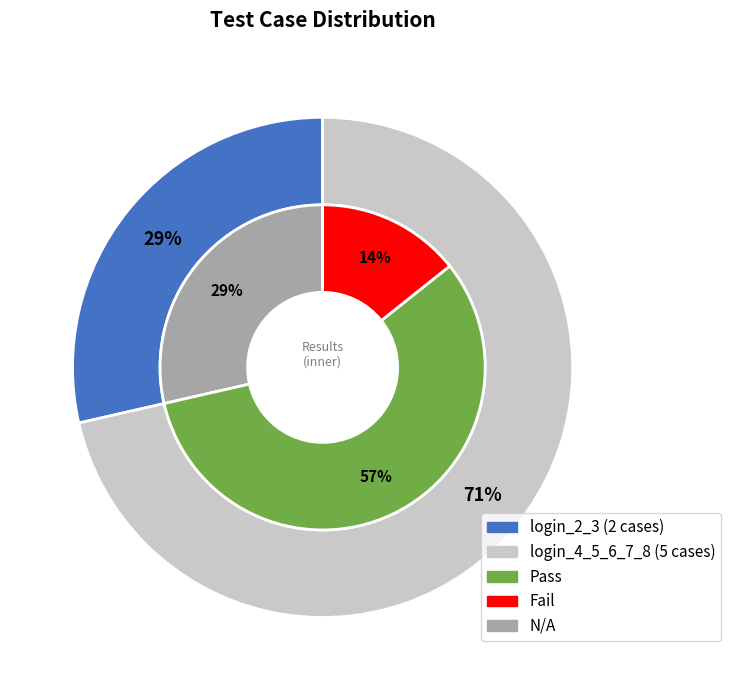

How many slices are in this pie chart?

2